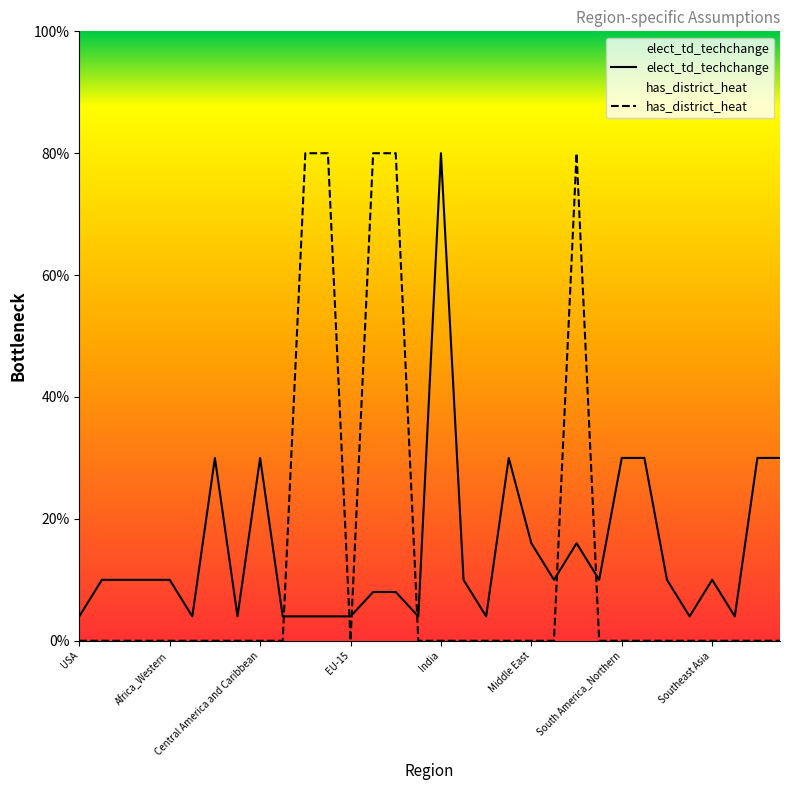

What position from the left is EU-15?

13